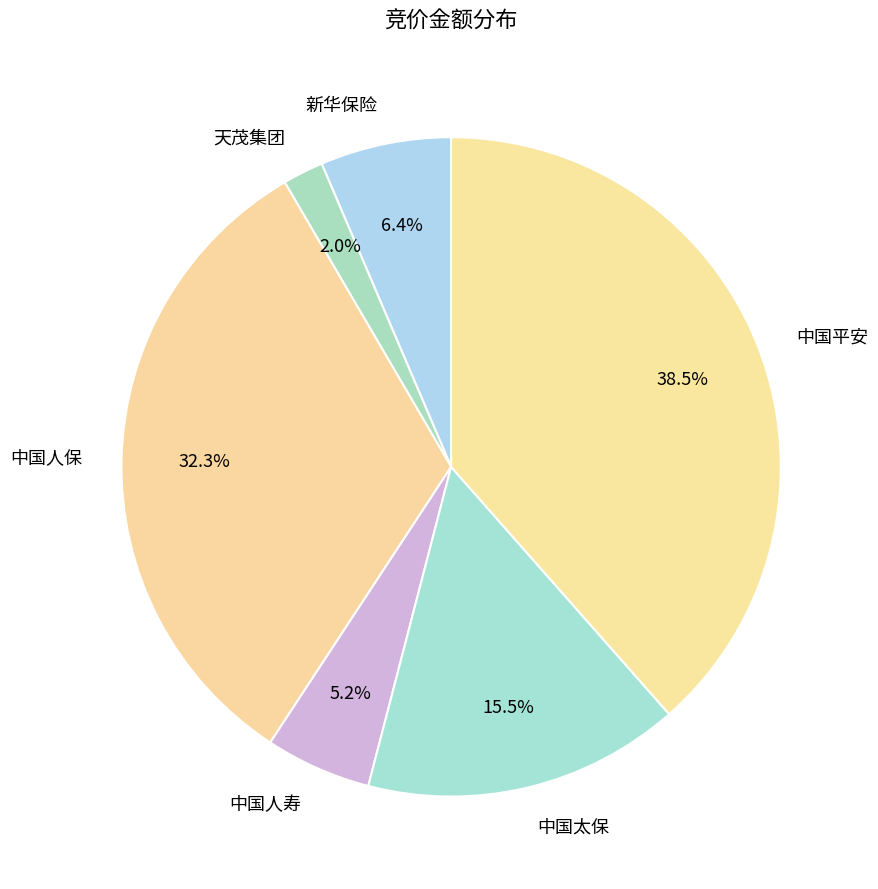

How many segments does this pie chart have?

6